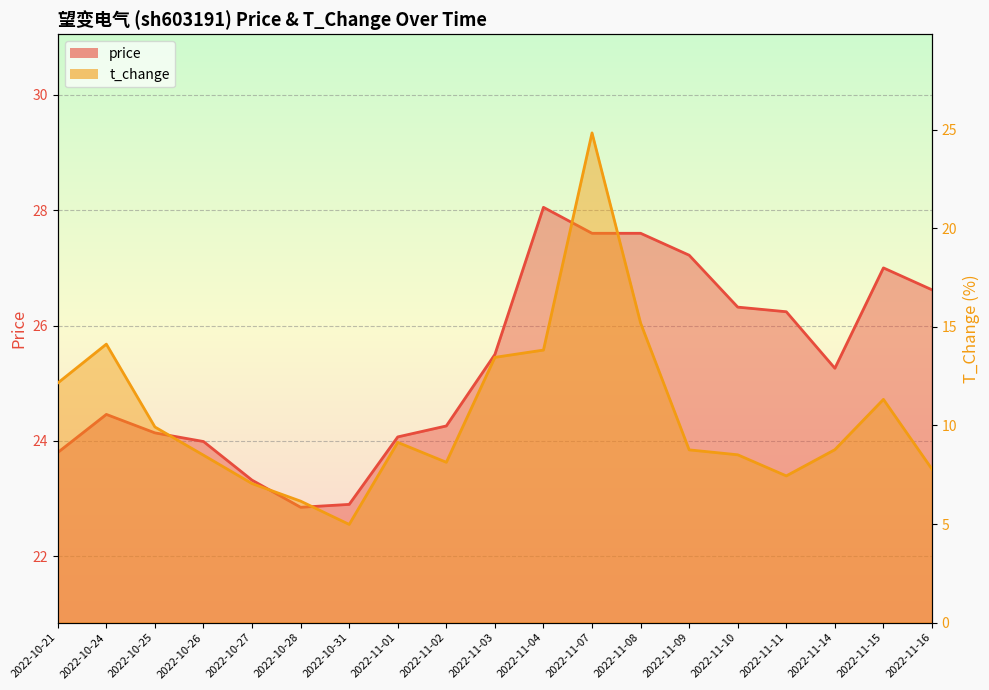

At which category does the chart reach its peak across all series?

2022-11-04